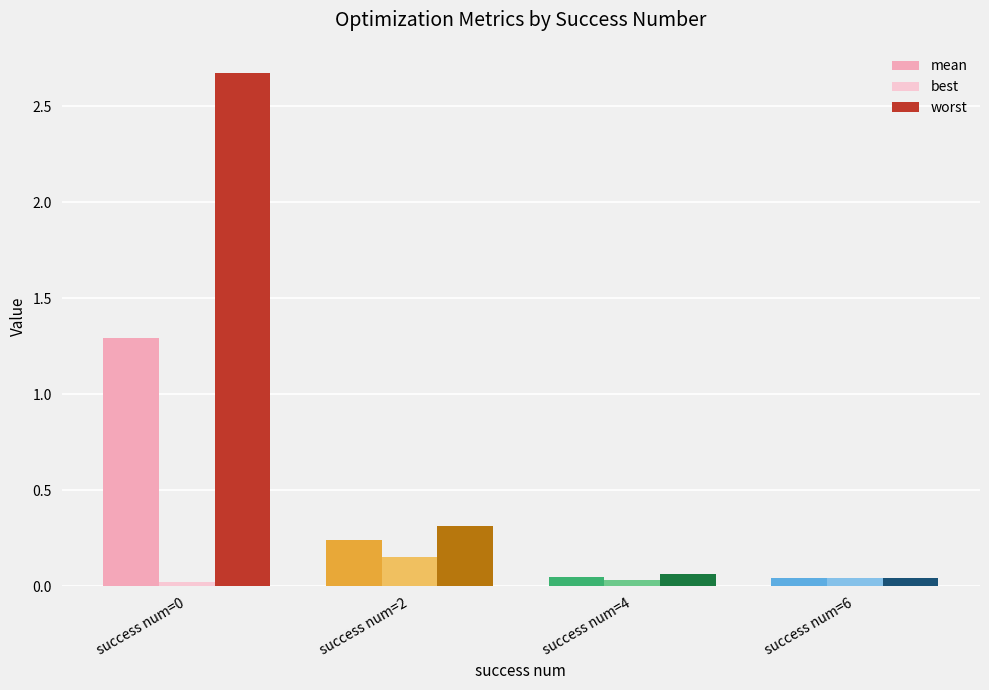

Which series has the largest total across all categories?

worst